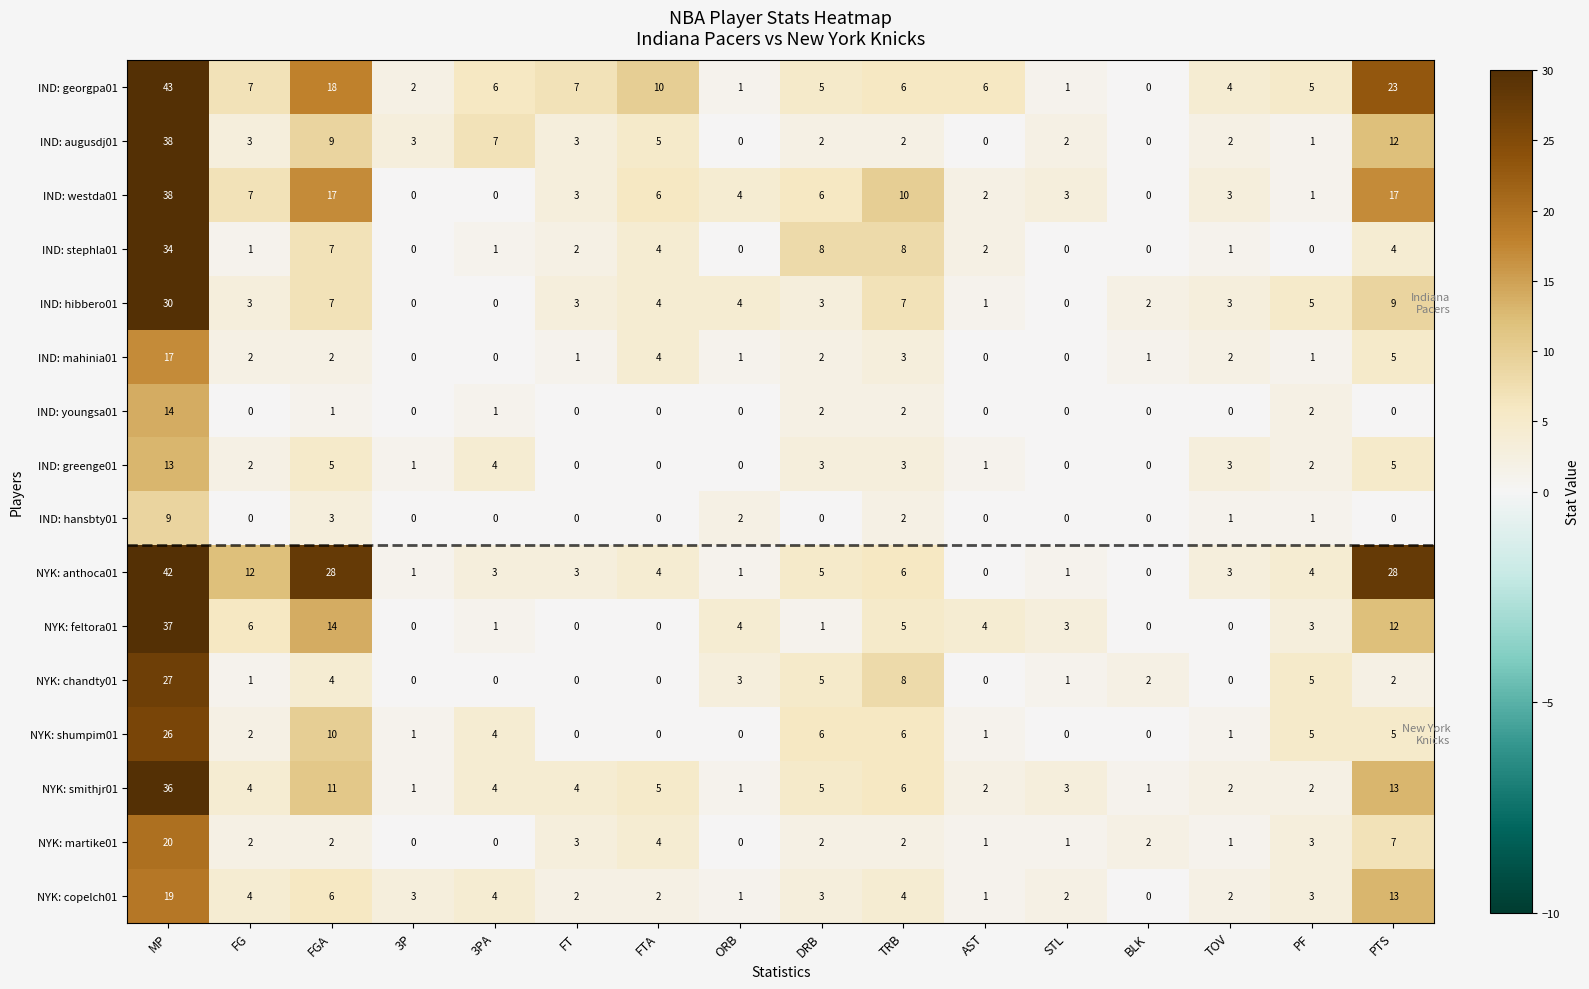

How many distinct data groups are displayed?

16